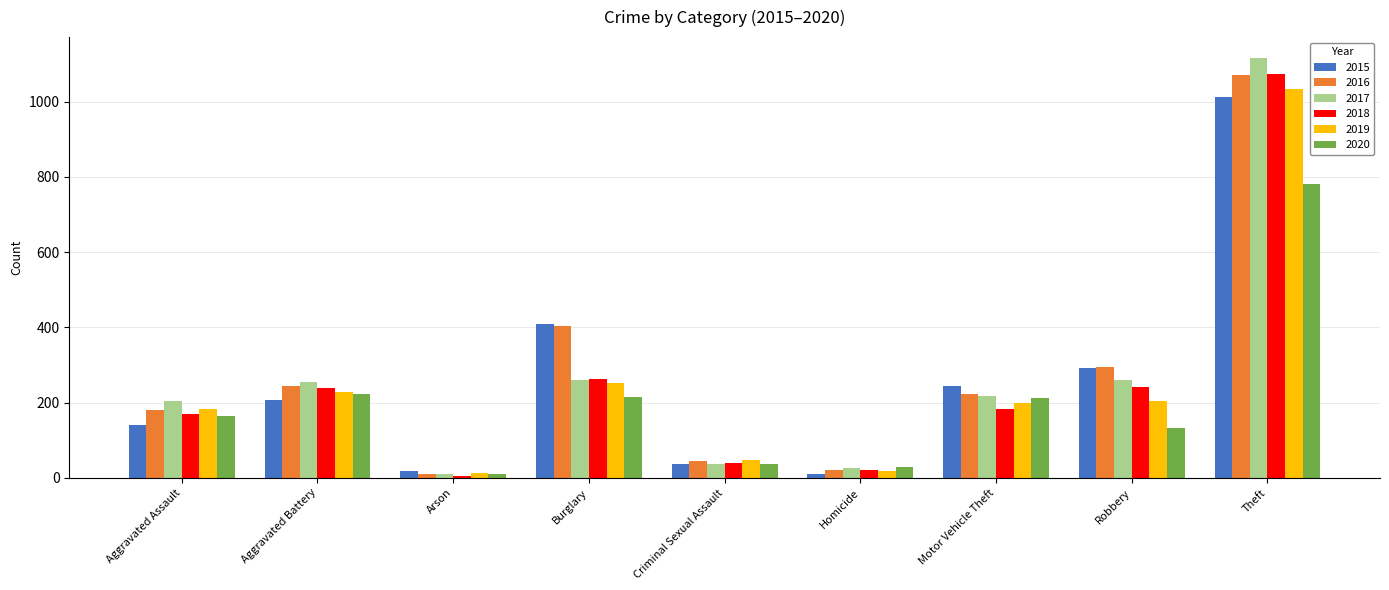

Is the value of 2018 at Burglary greater than the value of 2019 at Aggravated Battery?

Yes